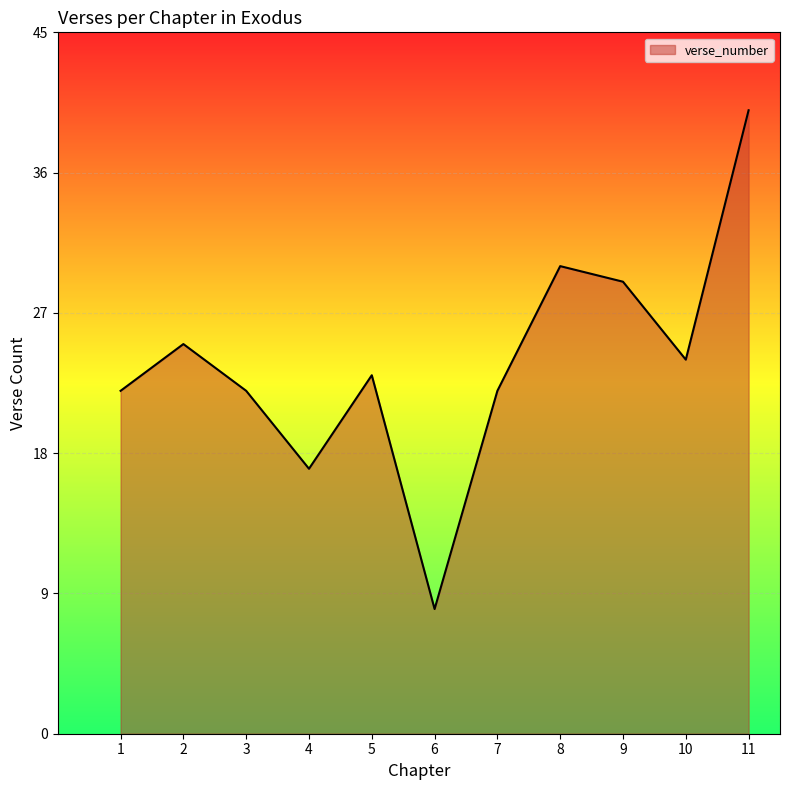

True or false: the data shows 22 at 1.

True